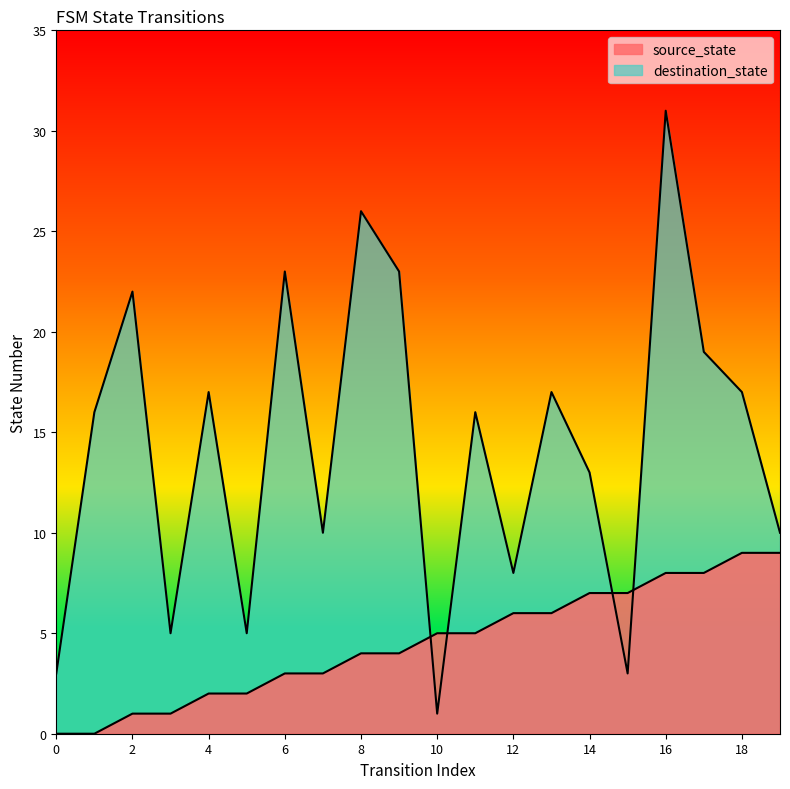

Reading right to left, what are all the values shown in this chart?

source_state: 9	9	8	8	7	7	6	6	5	5	4	4	3	3	2	2	1	1	0	0
destination_state: 10	17	19	31	3	13	17	8	16	1	23	26	10	23	5	17	5	22	16	3